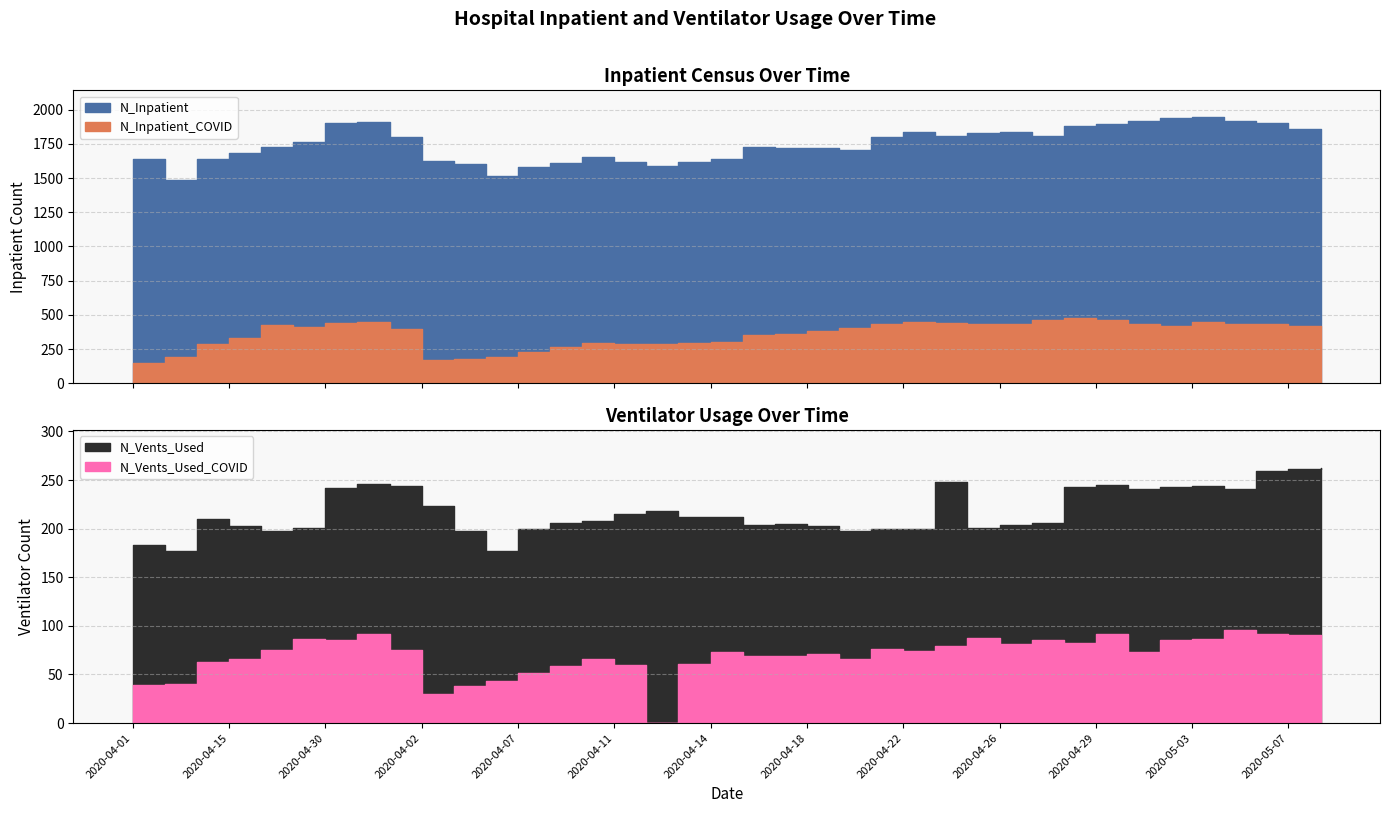

At how many categories does at least one series exceed 174?

38